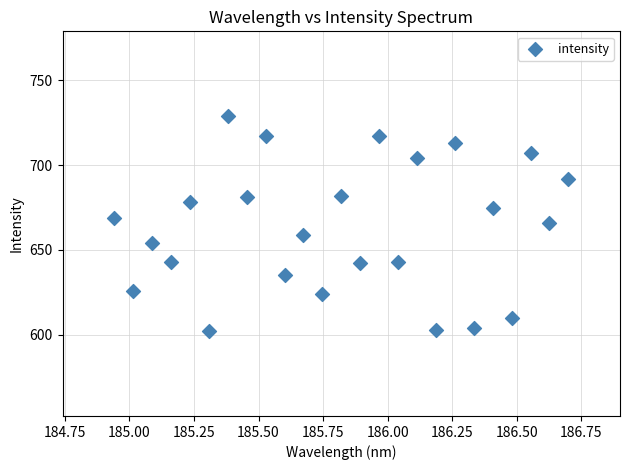

What is the range of Y values (max minus min)?

127